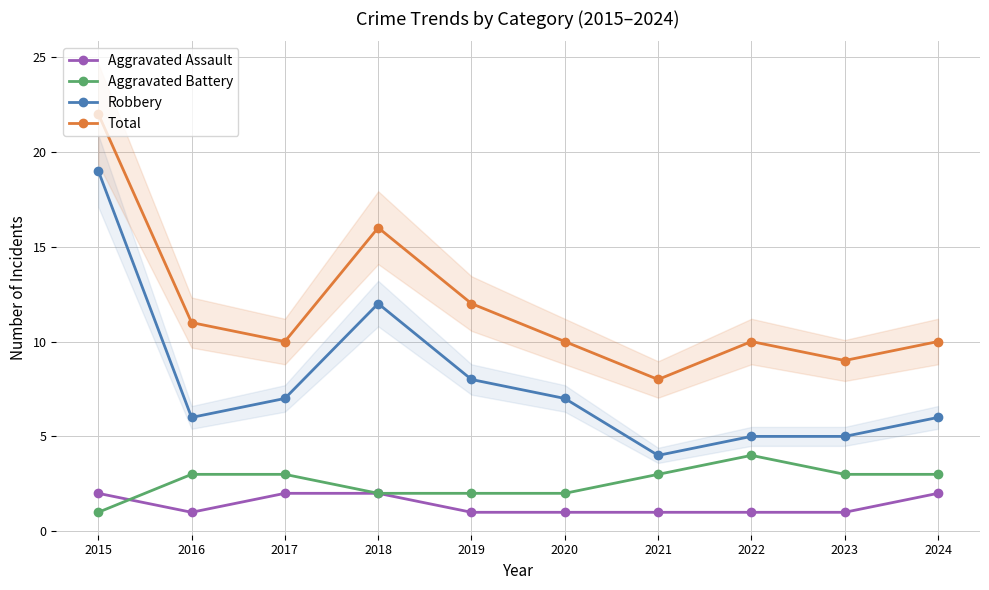

Rank the series at 2021 from highest to lowest value.

Total, Robbery, Aggravated Battery, Aggravated Assault